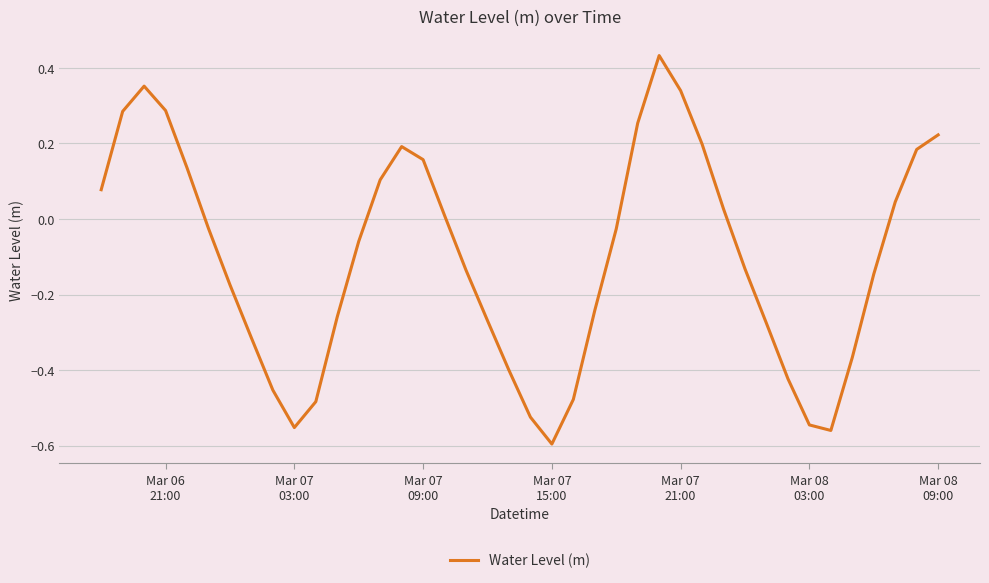

How many interior local valleys (lower than both neighbors) does the data have?

3